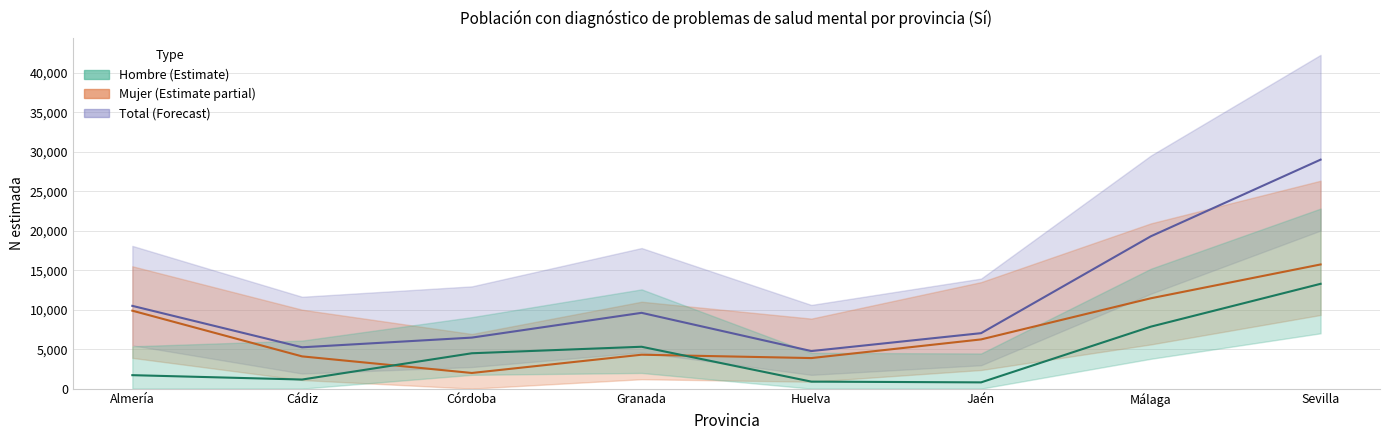

Which series has the largest total across all categories?

Total N (estimada)